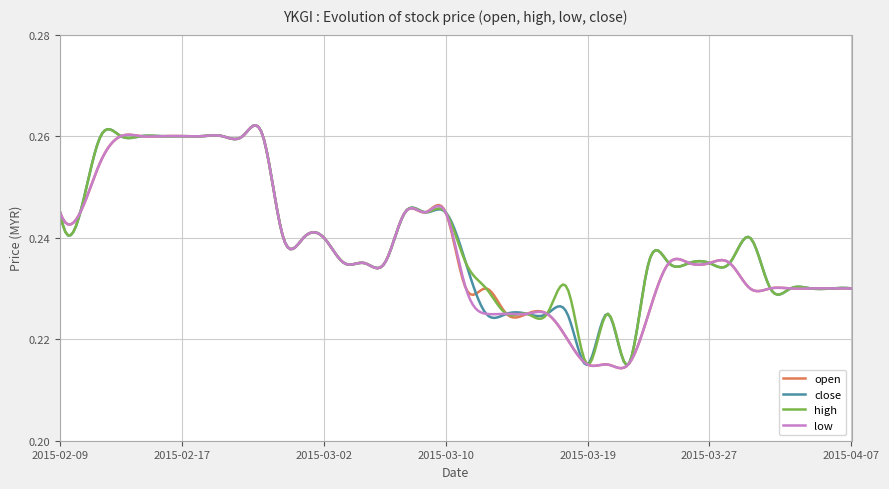

Reading left to right, extract all data points from this chart.

open: 2015-02-09=0.2	2015-02-10=0.2	2015-02-11=0.3	2015-02-12=0.3	2015-02-13=0.3	2015-02-16=0.3	2015-02-17=0.3	2015-02-18=0.3	2015-02-23=0.3	2015-02-24=0.3	2015-02-25=0.3	2015-02-26=0.2	2015-02-27=0.2	2015-03-02=0.2	2015-03-03=0.2	2015-03-04=0.2	2015-03-05=0.2	2015-03-06=0.2	2015-03-09=0.2	2015-03-10=0.2	2015-03-11=0.2	2015-03-12=0.2	2015-03-13=0.2	2015-03-16=0.2	2015-03-17=0.2	2015-03-18=0.2	2015-03-19=0.2	2015-03-20=0.2	2015-03-23=0.2	2015-03-24=0.2	2015-03-25=0.2	2015-03-26=0.2	2015-03-27=0.2	2015-03-30=0.2	2015-03-31=0.2	2015-04-01=0.2	2015-04-02=0.2	2015-04-03=0.2	2015-04-06=0.2	2015-04-07=0.2
close: 2015-02-09=0.2	2015-02-10=0.2	2015-02-11=0.3	2015-02-12=0.3	2015-02-13=0.3	2015-02-16=0.3	2015-02-17=0.3	2015-02-18=0.3	2015-02-23=0.3	2015-02-24=0.3	2015-02-25=0.3	2015-02-26=0.2	2015-02-27=0.2	2015-03-02=0.2	2015-03-03=0.2	2015-03-04=0.2	2015-03-05=0.2	2015-03-06=0.2	2015-03-09=0.2	2015-03-10=0.2	2015-03-11=0.2	2015-03-12=0.2	2015-03-13=0.2	2015-03-16=0.2	2015-03-17=0.2	2015-03-18=0.2	2015-03-19=0.2	2015-03-20=0.2	2015-03-23=0.2	2015-03-24=0.2	2015-03-25=0.2	2015-03-26=0.2	2015-03-27=0.2	2015-03-30=0.2	2015-03-31=0.2	2015-04-01=0.2	2015-04-02=0.2	2015-04-03=0.2	2015-04-06=0.2	2015-04-07=0.2
high: 2015-02-09=0.2	2015-02-10=0.2	2015-02-11=0.3	2015-02-12=0.3	2015-02-13=0.3	2015-02-16=0.3	2015-02-17=0.3	2015-02-18=0.3	2015-02-23=0.3	2015-02-24=0.3	2015-02-25=0.3	2015-02-26=0.2	2015-02-27=0.2	2015-03-02=0.2	2015-03-03=0.2	2015-03-04=0.2	2015-03-05=0.2	2015-03-06=0.2	2015-03-09=0.2	2015-03-10=0.2	2015-03-11=0.2	2015-03-12=0.2	2015-03-13=0.2	2015-03-16=0.2	2015-03-17=0.2	2015-03-18=0.2	2015-03-19=0.2	2015-03-20=0.2	2015-03-23=0.2	2015-03-24=0.2	2015-03-25=0.2	2015-03-26=0.2	2015-03-27=0.2	2015-03-30=0.2	2015-03-31=0.2	2015-04-01=0.2	2015-04-02=0.2	2015-04-03=0.2	2015-04-06=0.2	2015-04-07=0.2
low: 2015-02-09=0.2	2015-02-10=0.2	2015-02-11=0.3	2015-02-12=0.3	2015-02-13=0.3	2015-02-16=0.3	2015-02-17=0.3	2015-02-18=0.3	2015-02-23=0.3	2015-02-24=0.3	2015-02-25=0.3	2015-02-26=0.2	2015-02-27=0.2	2015-03-02=0.2	2015-03-03=0.2	2015-03-04=0.2	2015-03-05=0.2	2015-03-06=0.2	2015-03-09=0.2	2015-03-10=0.2	2015-03-11=0.2	2015-03-12=0.2	2015-03-13=0.2	2015-03-16=0.2	2015-03-17=0.2	2015-03-18=0.2	2015-03-19=0.2	2015-03-20=0.2	2015-03-23=0.2	2015-03-24=0.2	2015-03-25=0.2	2015-03-26=0.2	2015-03-27=0.2	2015-03-30=0.2	2015-03-31=0.2	2015-04-01=0.2	2015-04-02=0.2	2015-04-03=0.2	2015-04-06=0.2	2015-04-07=0.2